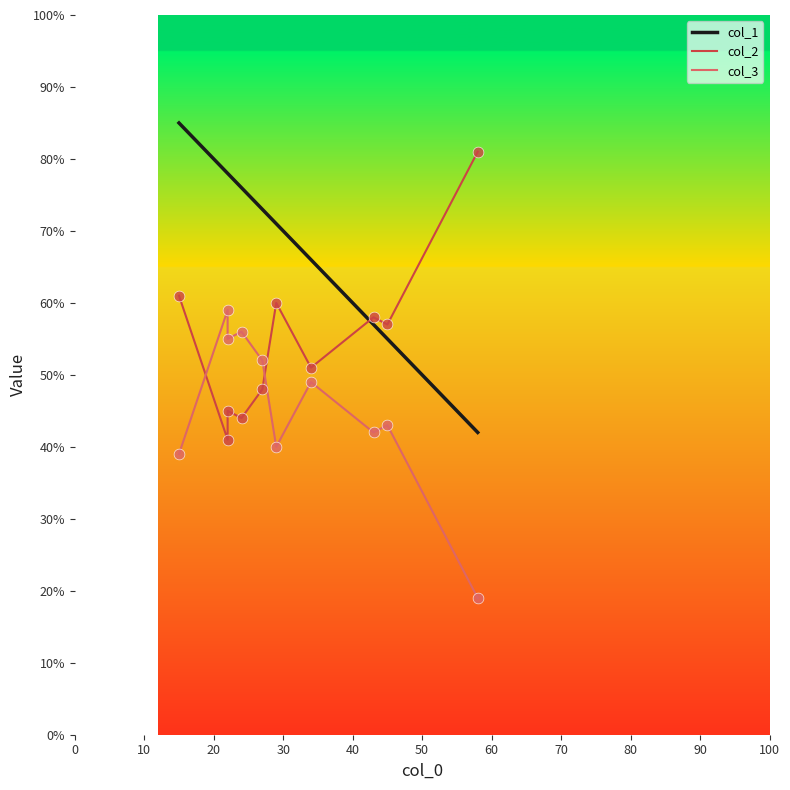

Which series has the largest total across all categories?

col_1